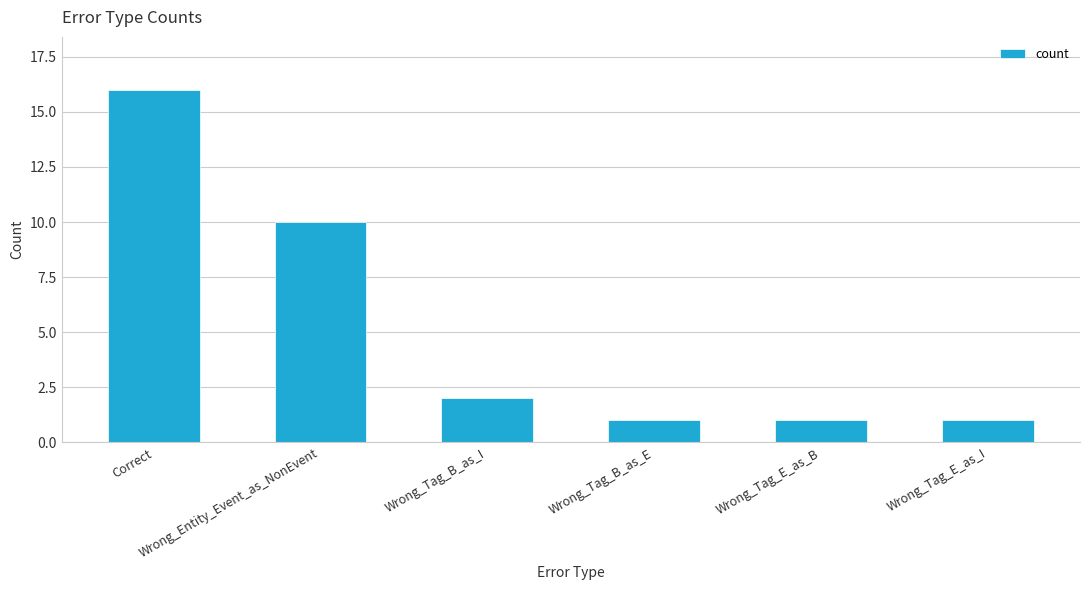

What is the ratio of the value at Wrong_Tag_B_as_E to the value at Wrong_Tag_E_as_I?

1.0